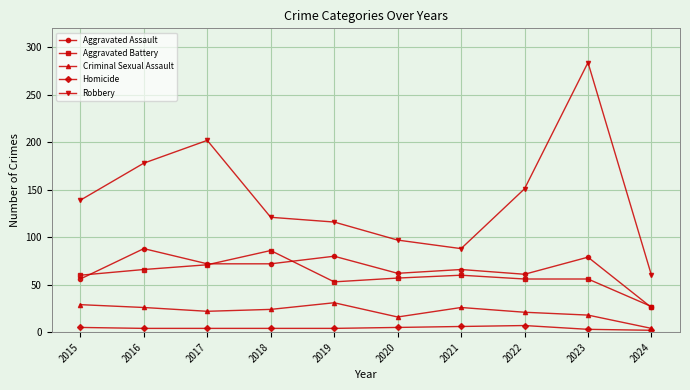

At which category is the sum across all series the highest?

2023